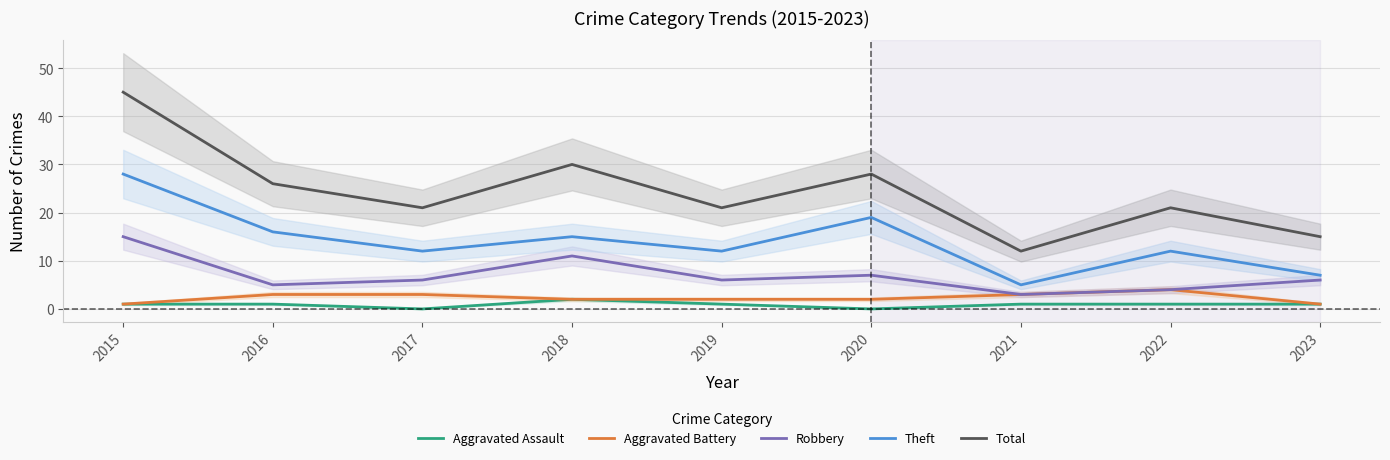

How many data points in Theft are above 12?

4